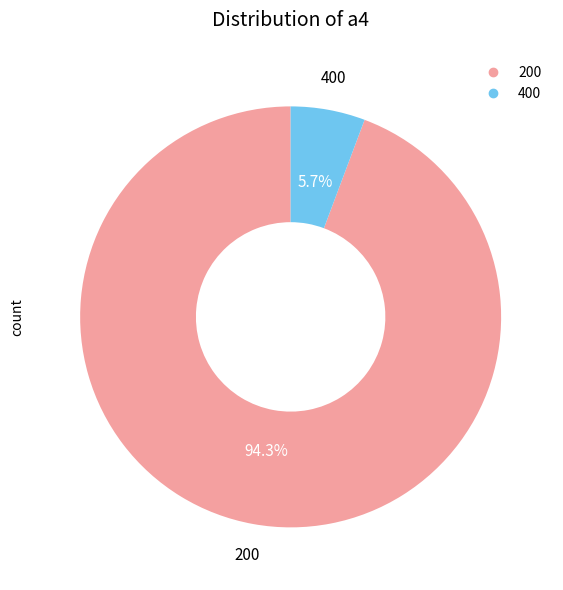

The 200 slice represents 26% of the pie. True or false?

False